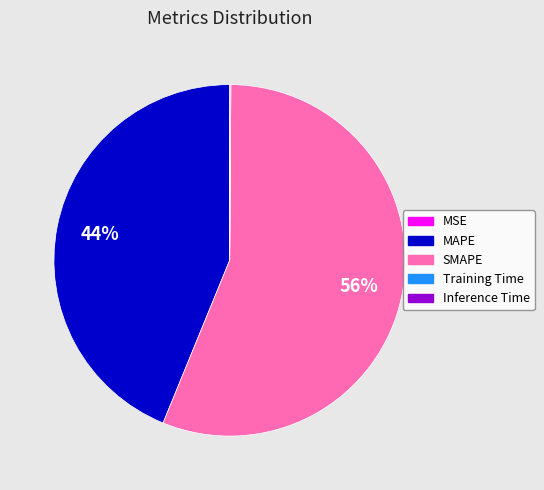

Is it true that MAPE is 44% of the pie?

True